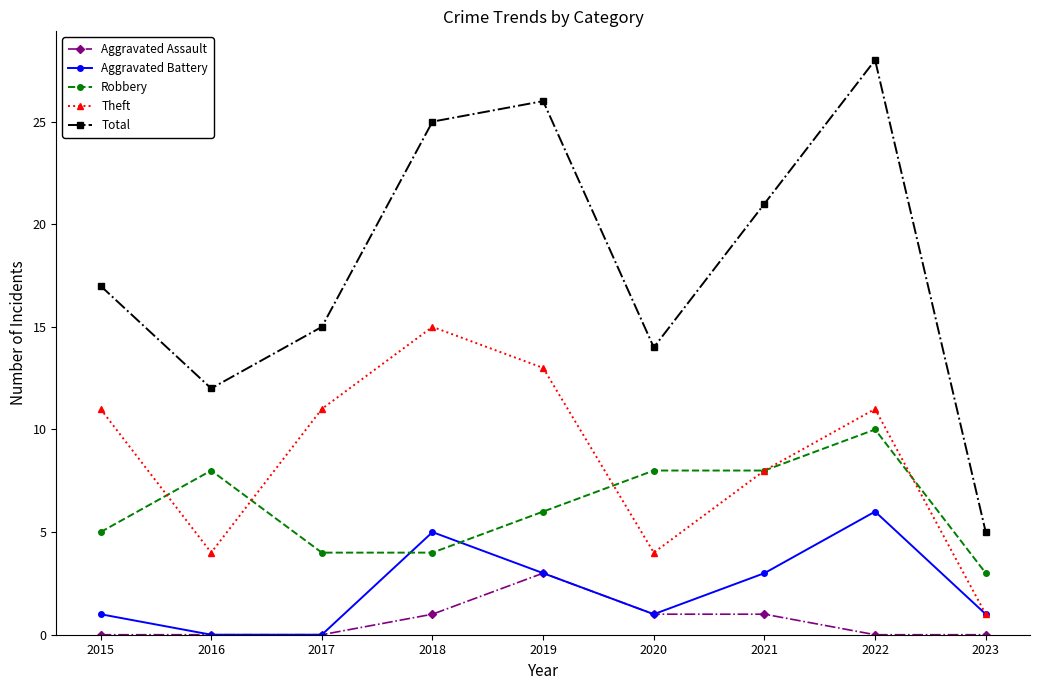

How many distinct data groups are displayed?

5